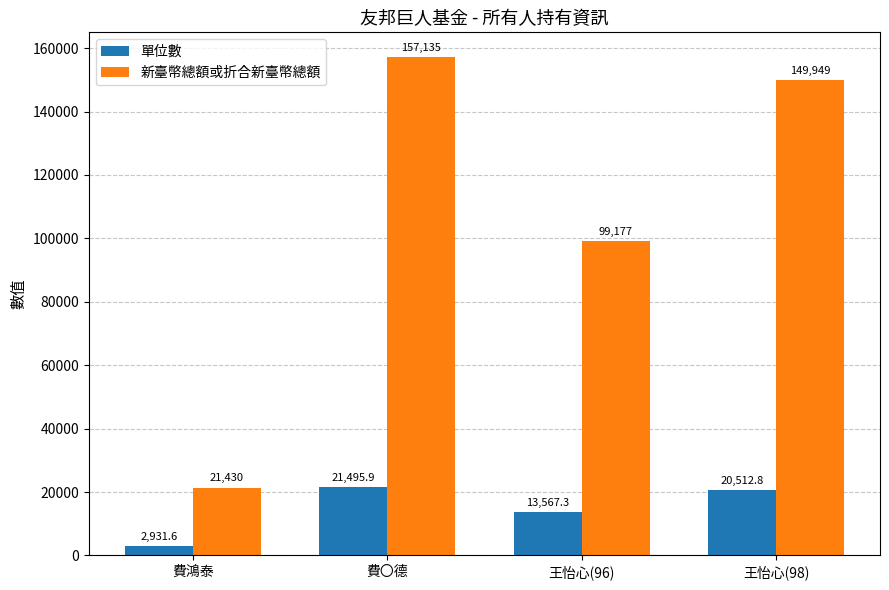

List the series in order of their peak value, lowest first.

單位數, 新臺幣總額或折合新臺幣總額